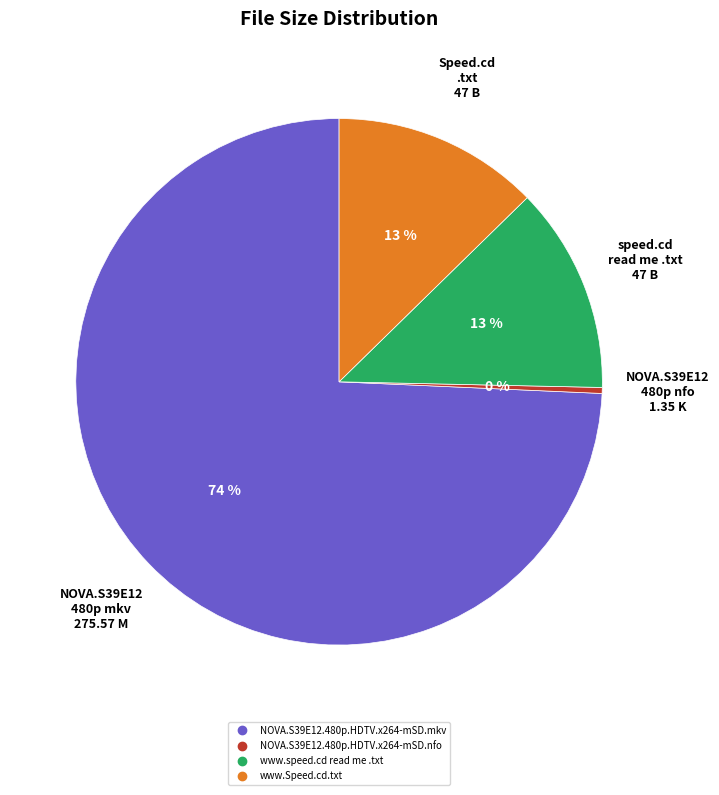

Approximately how many times larger is the value at www.speed.cd read me .txt compared to NOVA.S39E12.480p.HDTV.x264-mSD.nfo?

34.8